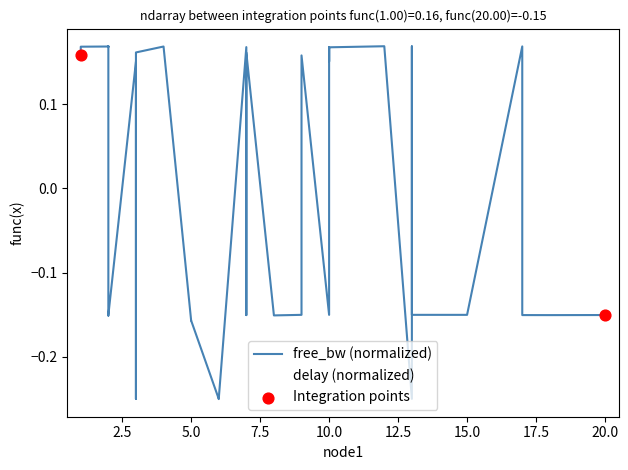

At which category is the sum across all series the highest?

3